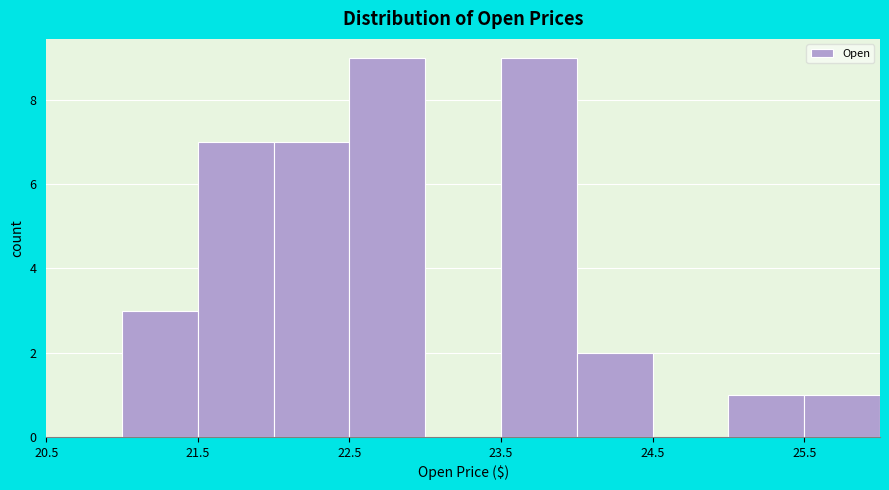

How tall is the bar that spans 21.0 to 21.5 on the x-axis? The values are not printed on the chart, so give them approximately, as read against the axis.

3